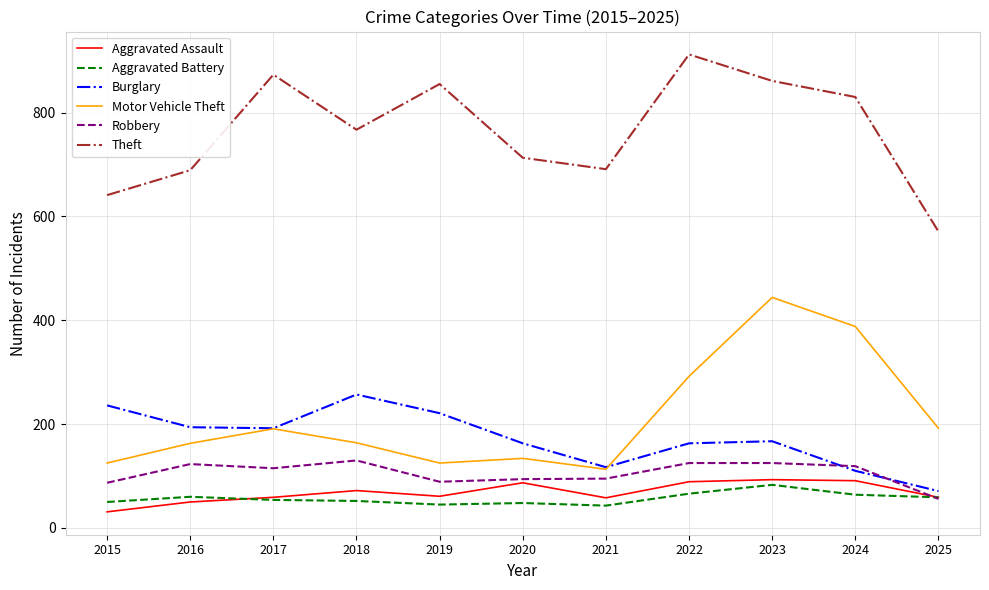

Is this an area chart (filled region under the line)?

No